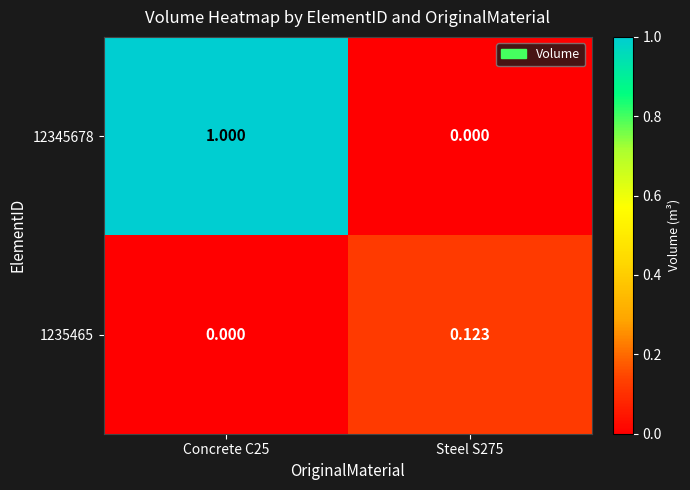

Is the value of 12345678 at Steel S275 greater than the value of 1235465 at Steel S275?

No